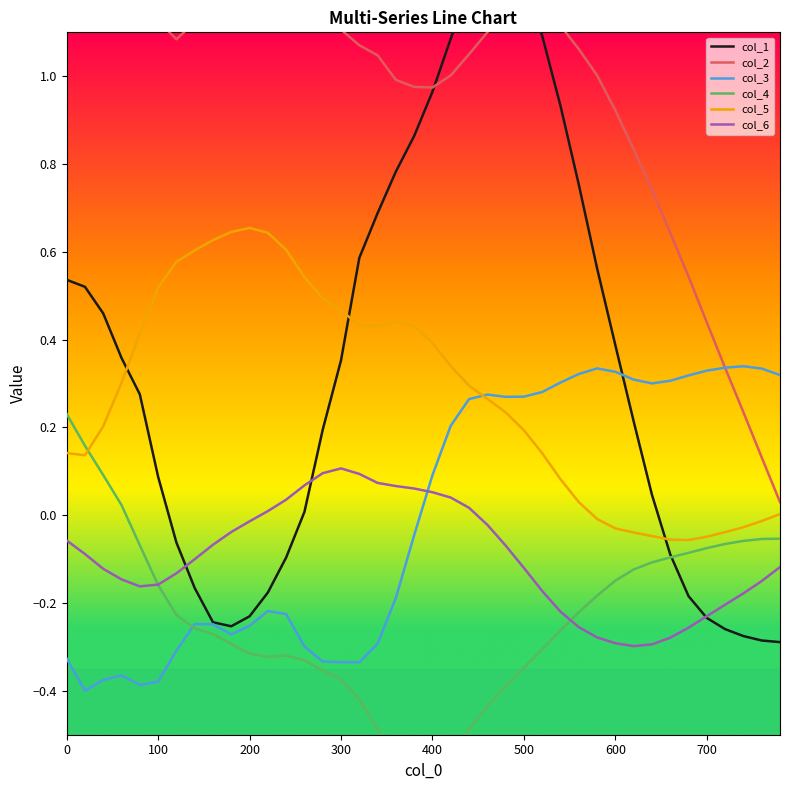

True or false: col_6 and col_3 intersect in this chart.

True